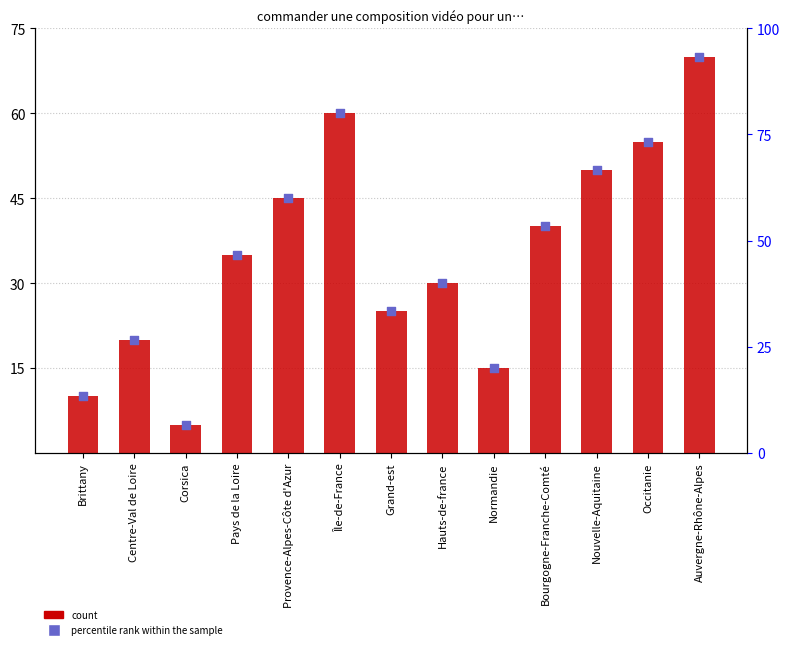

Which series reaches the minimum Y coordinate?

count